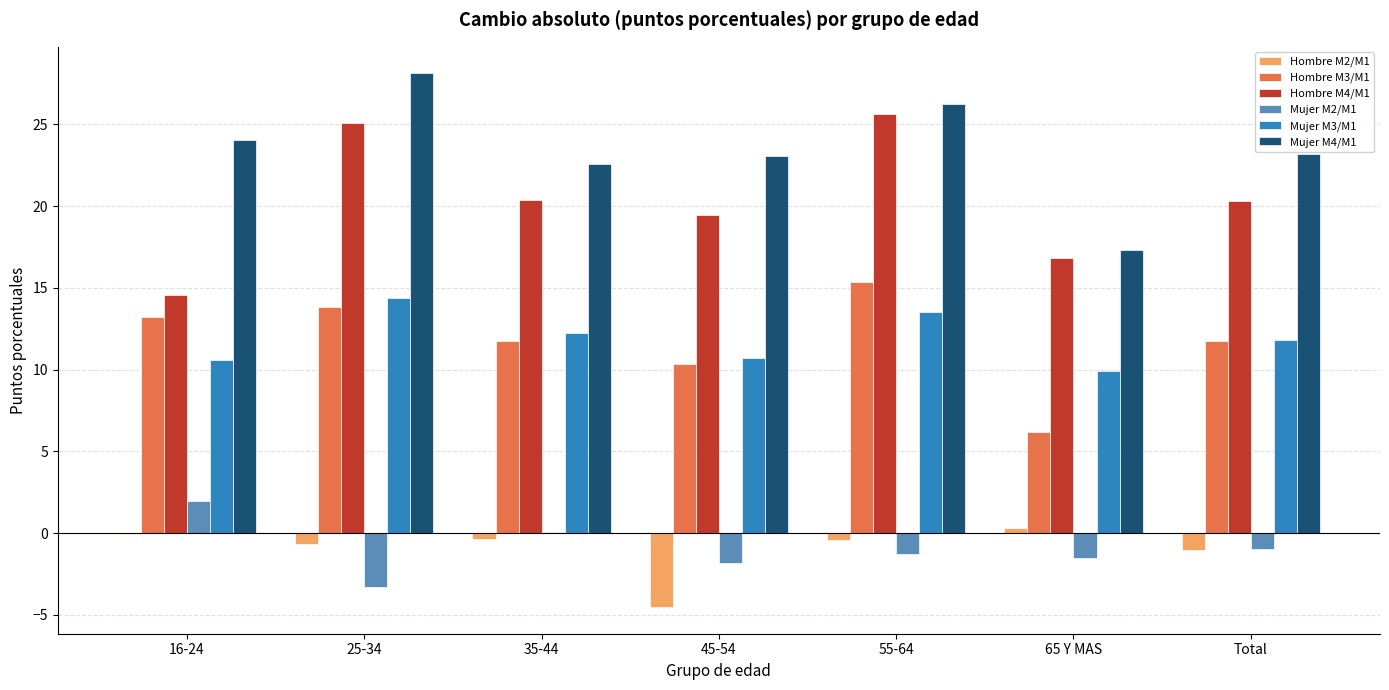

What is the total value across all series at 45-54?

57.3